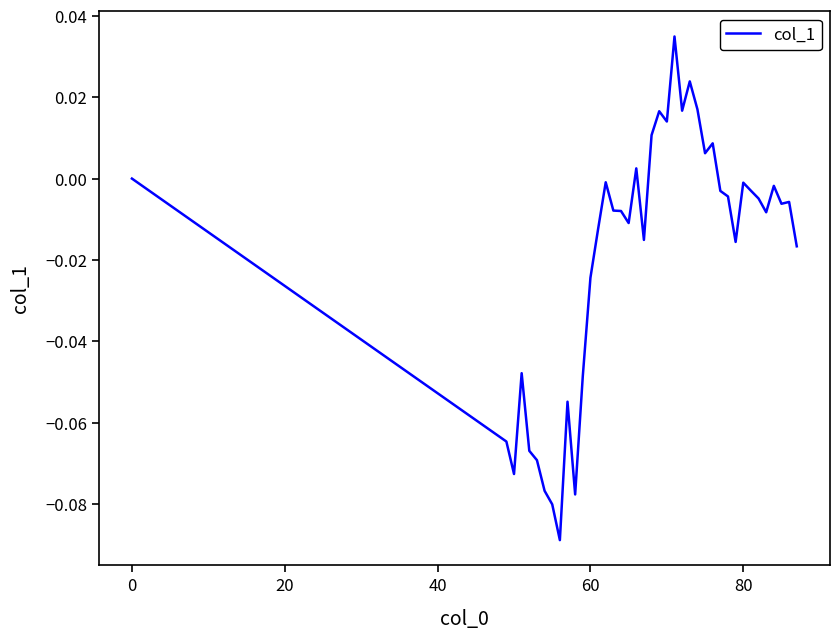

Does the chart display data point markers on the line(s)?

No